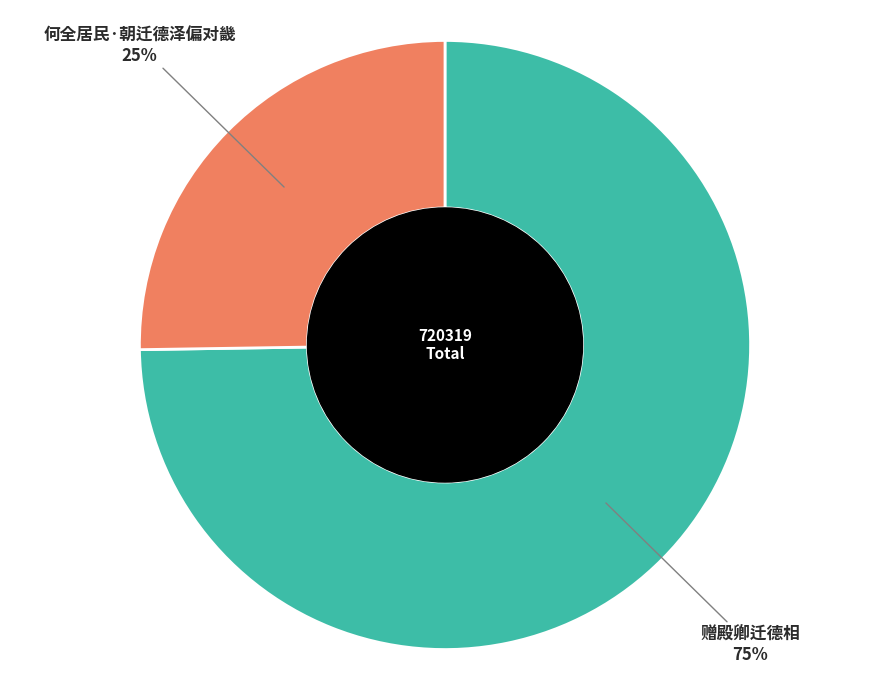

How many segments does this pie chart have?

2